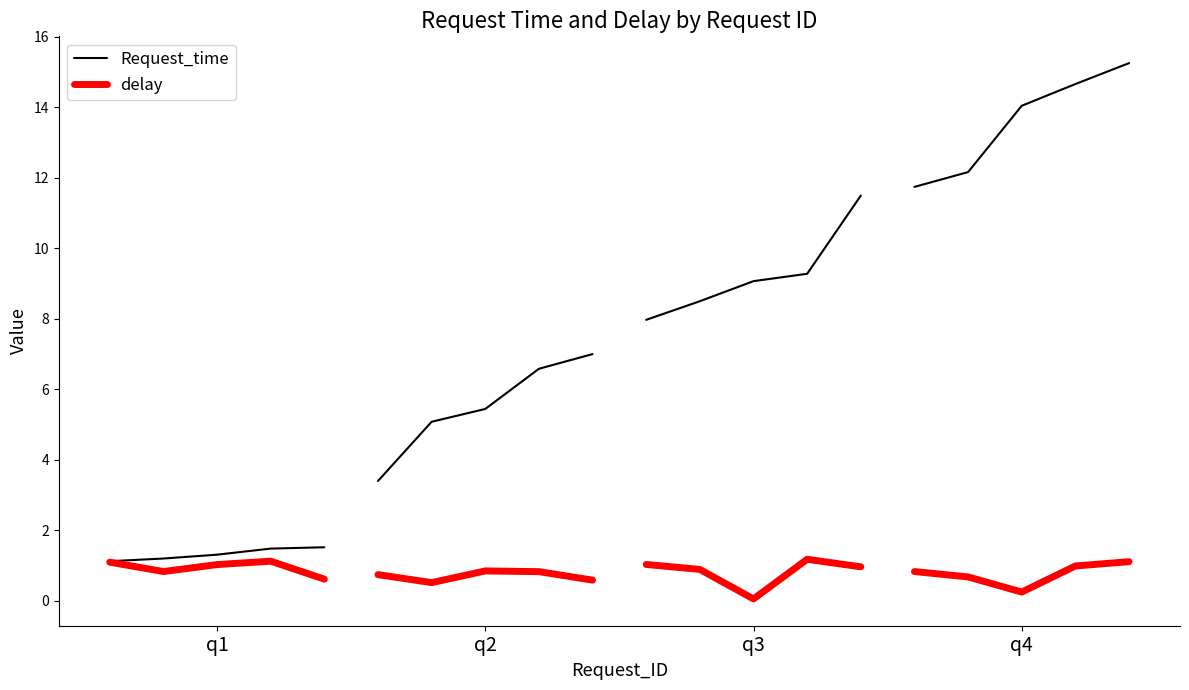

What is the spread (max minus min) of values at 4?

0.9